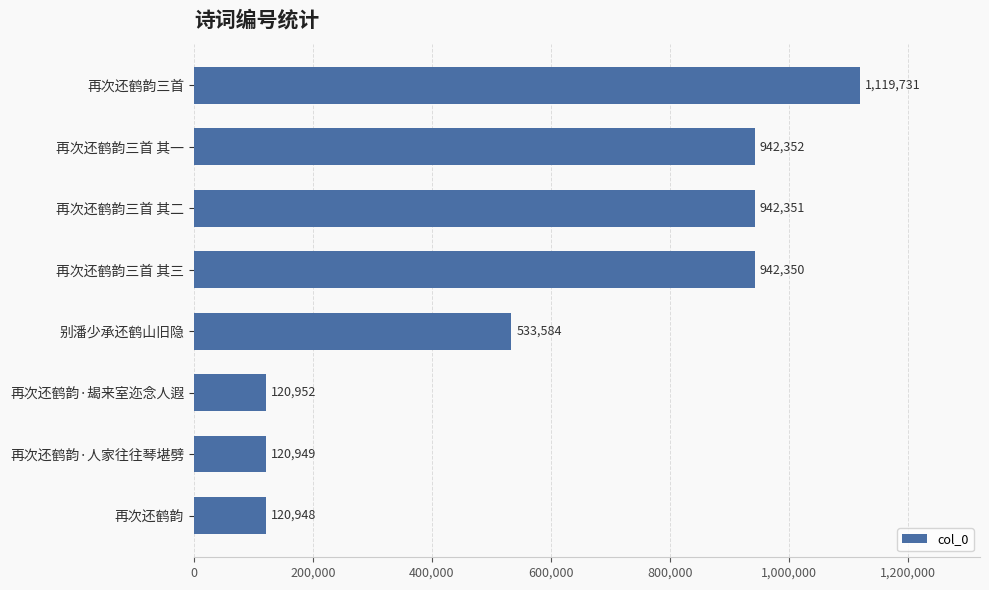

How many categories are shown in the chart?

8